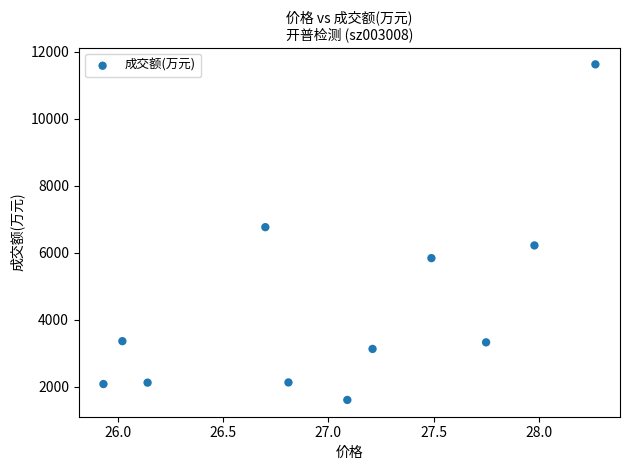

What is the range of Y values (max minus min)?

10026